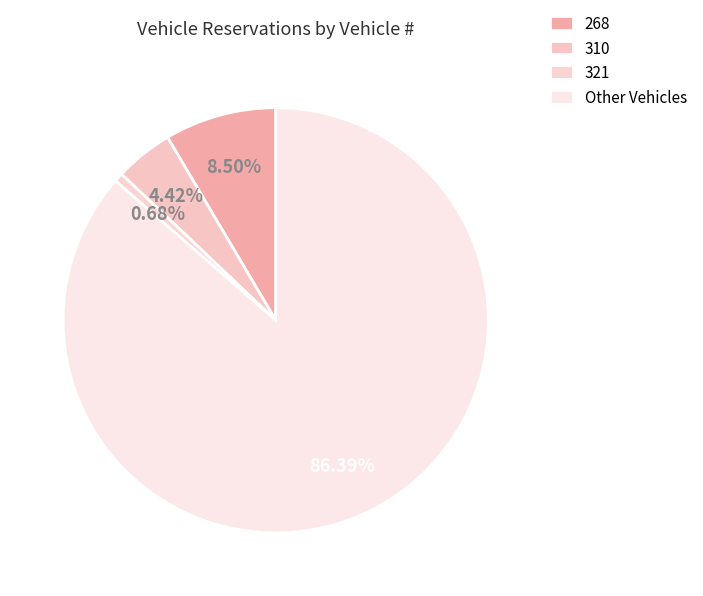

Count the number of slices in the pie.

4